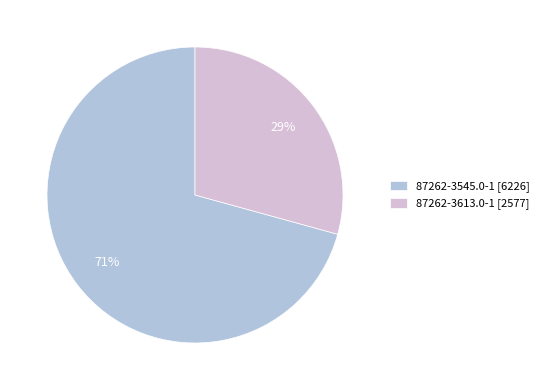

How many segments does this pie chart have?

2